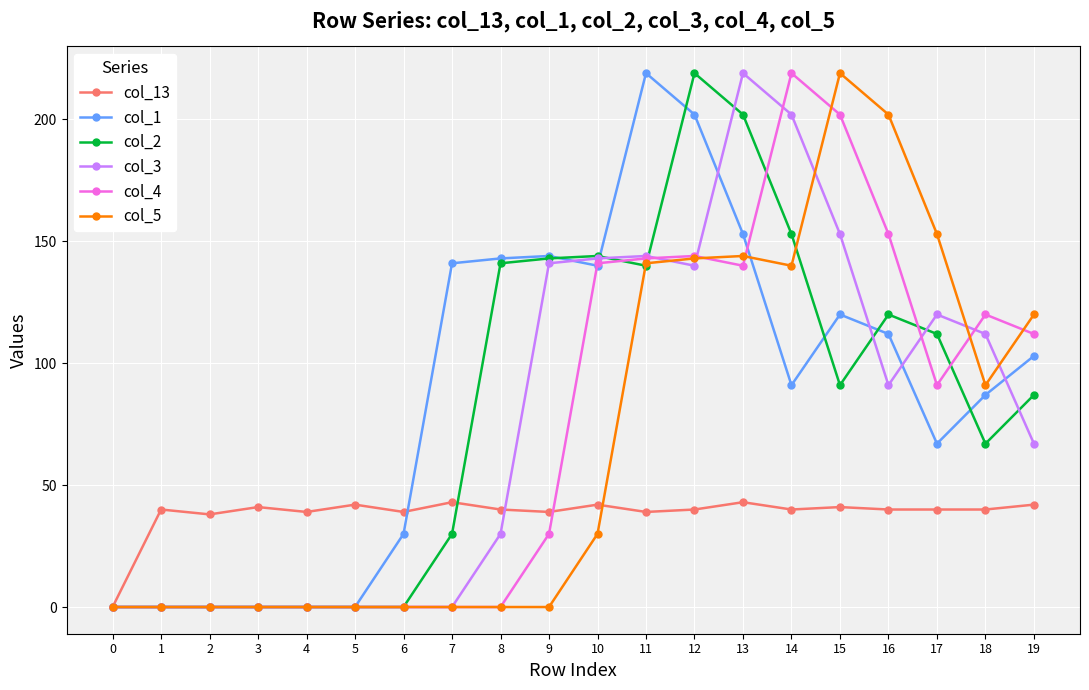

True or false: col_2 has more than 1 points higher than both neighbors.

True